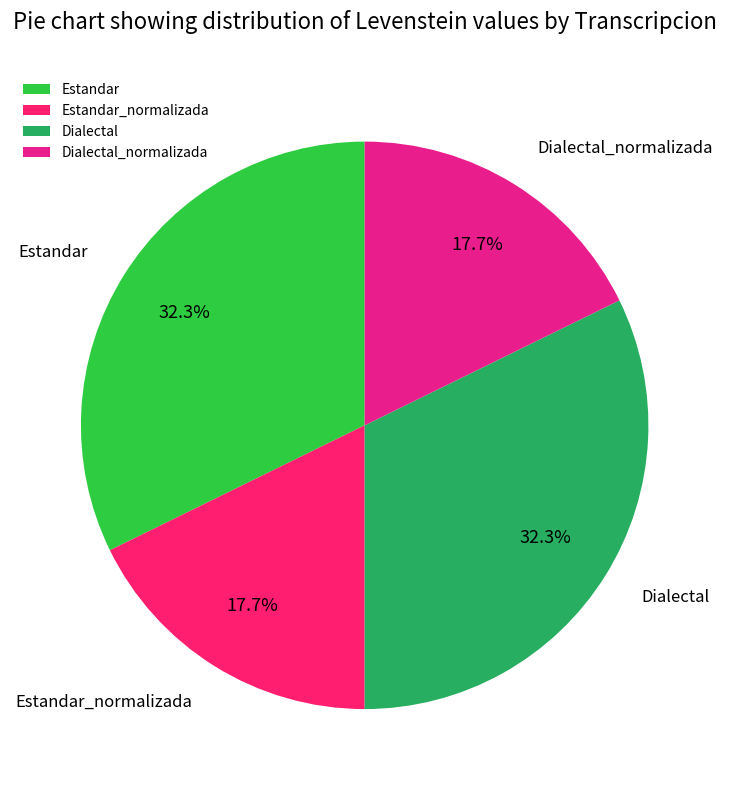

To the nearest percent, what is the difference between the Dialectal_normalizada and Dialectal slice percentages?

15%